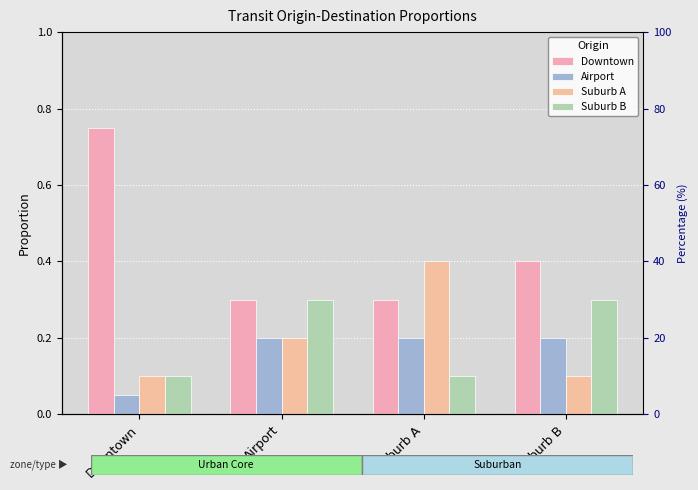

List the labels in order of Suburb B value, smallest first.

Downtown, Suburb A, Airport, Suburb B